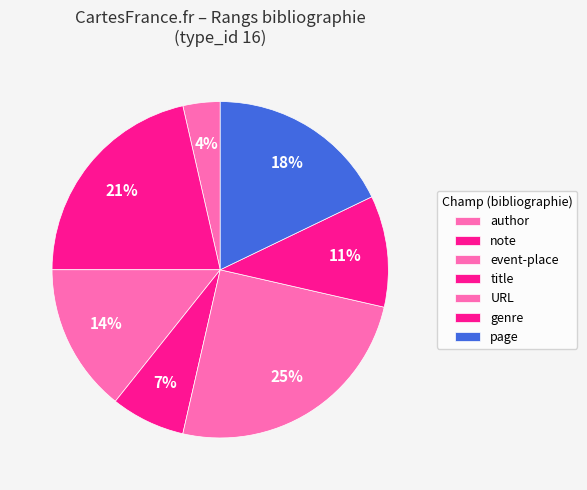

Count the number of slices in the pie.

7